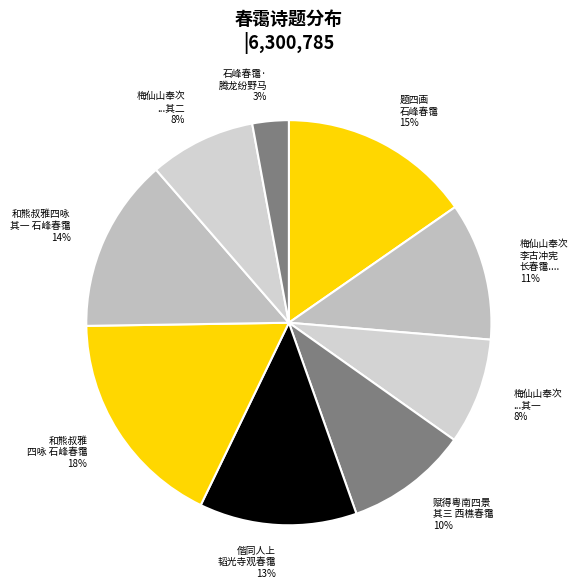

True or false: 石峰春霭· 腾龙纷野马 accounts for 3% of the total.

True